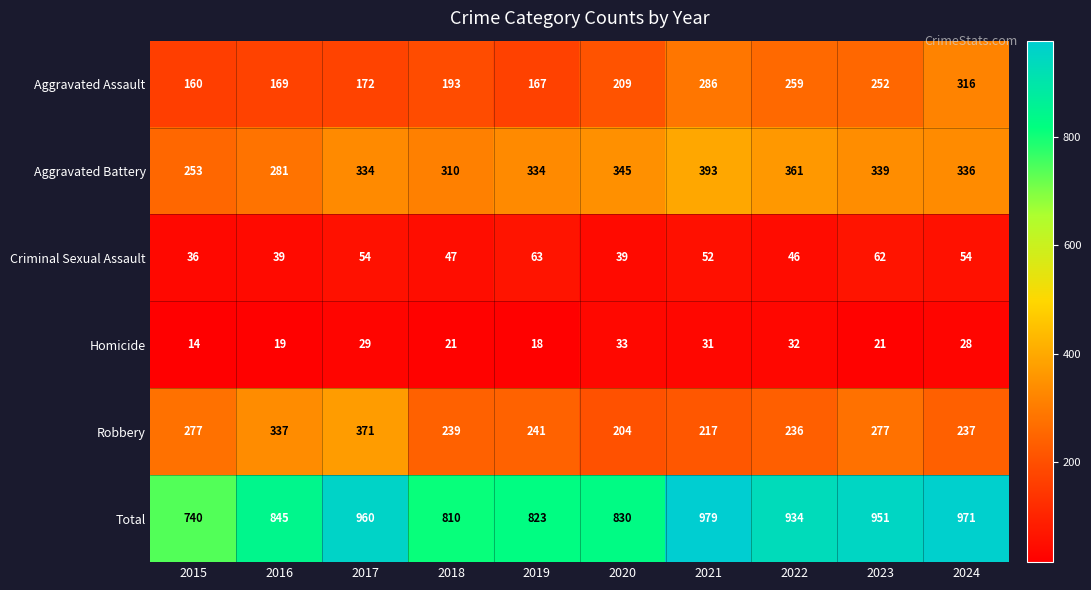

What is the difference between the maximum and minimum values in the Aggravated Battery series?

140